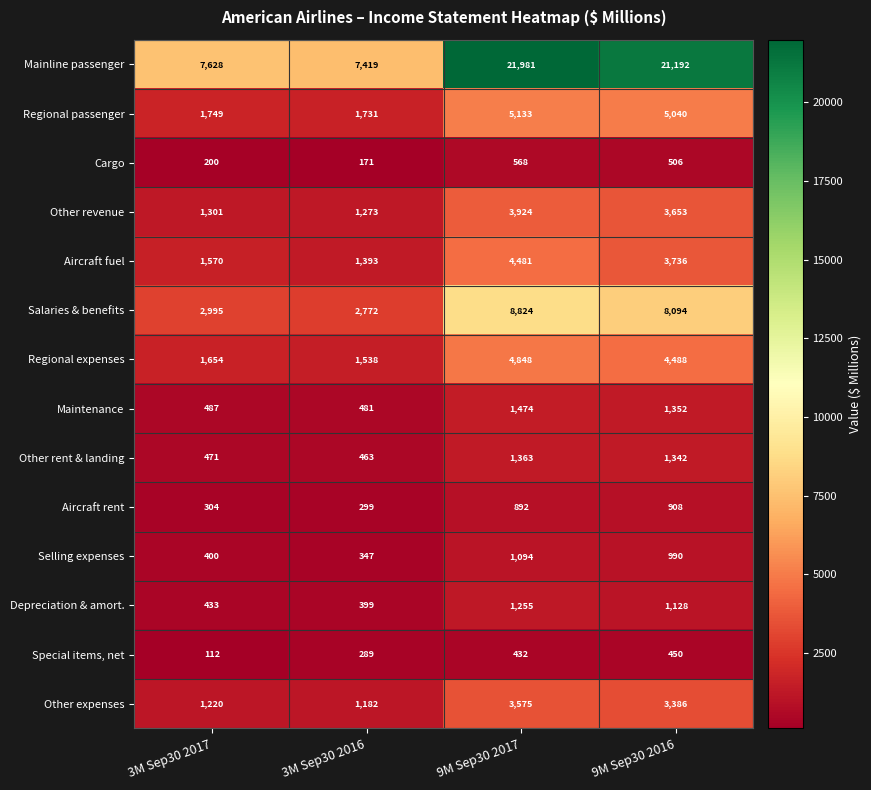

How many categories are shown in the chart?

4